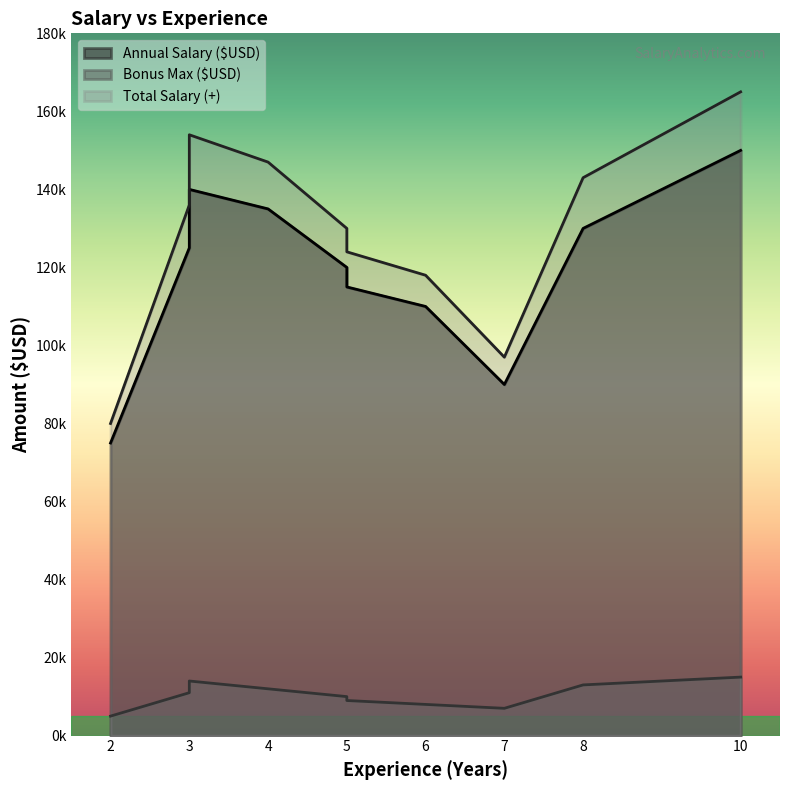

Does the chart display data point markers on the line(s)?

No